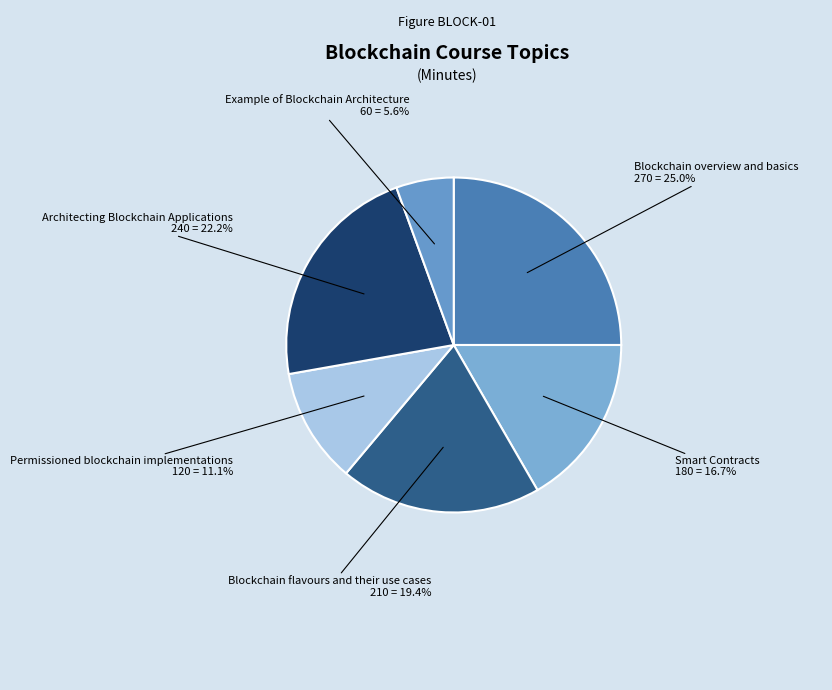

What portion of the pie excludes Blockchain overview and basics?

75.0%